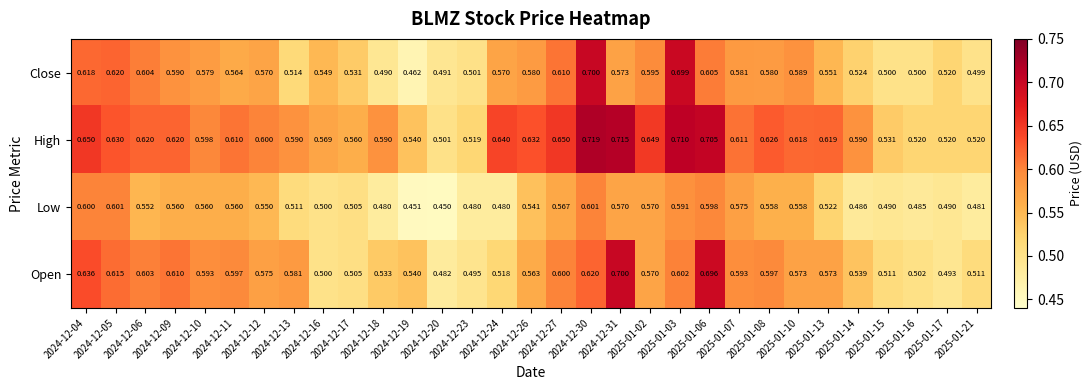

Which series has the widest spread of values?

Close